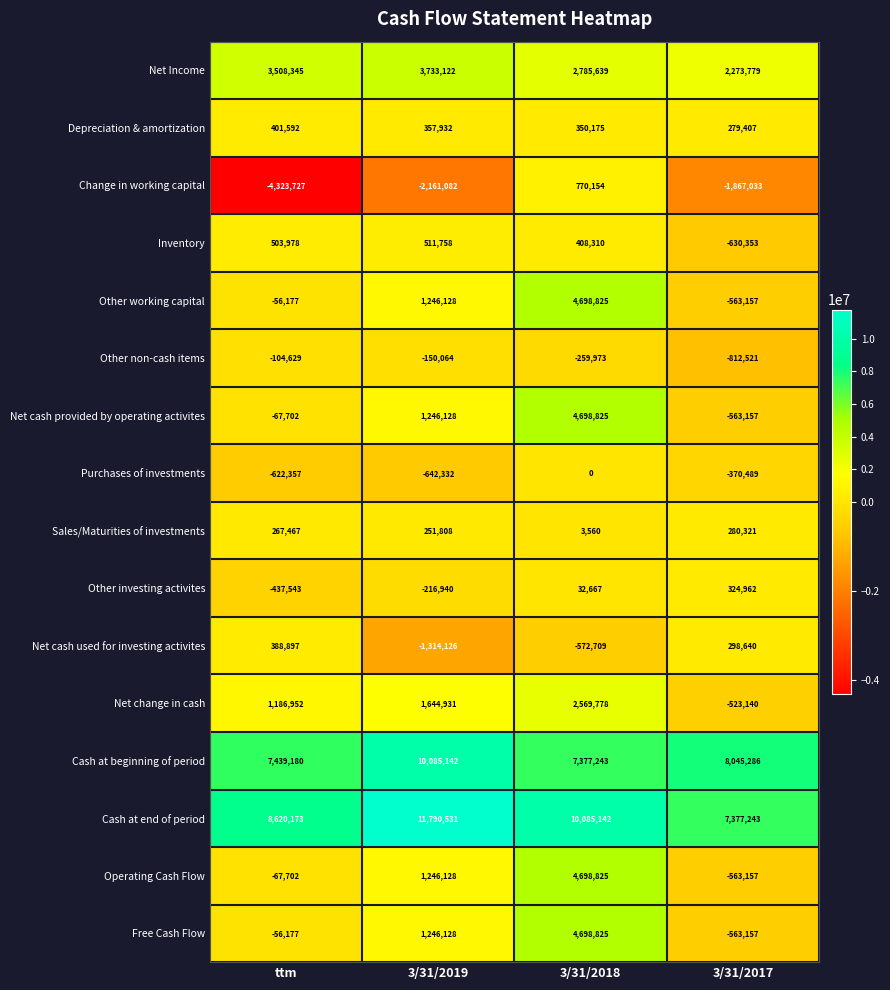

The value of Operating Cash Flow at ttm is -67702. True or false?

True